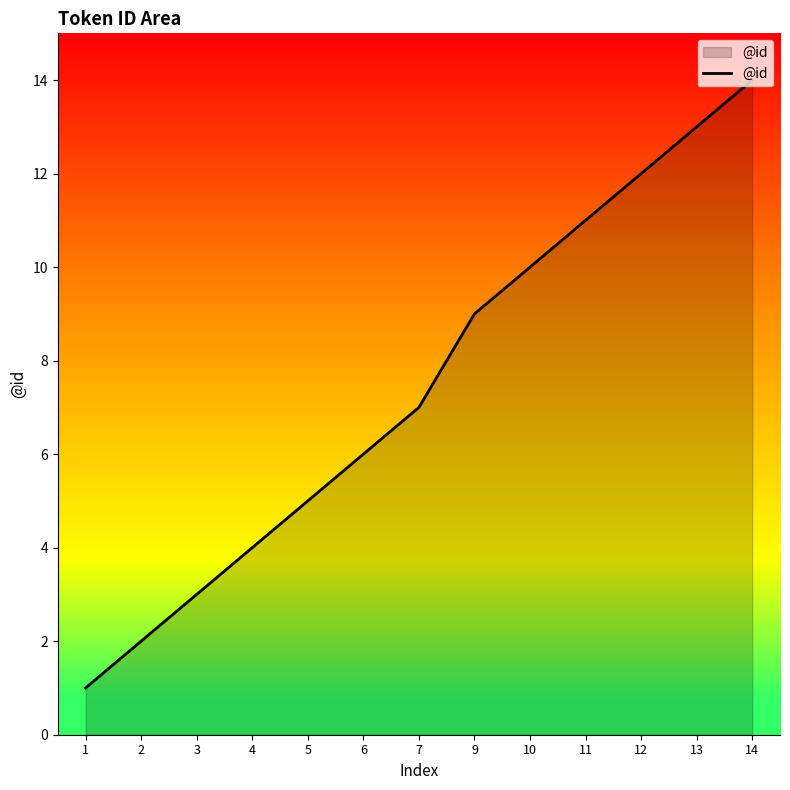

What is the difference between the second highest and minimum values?

12